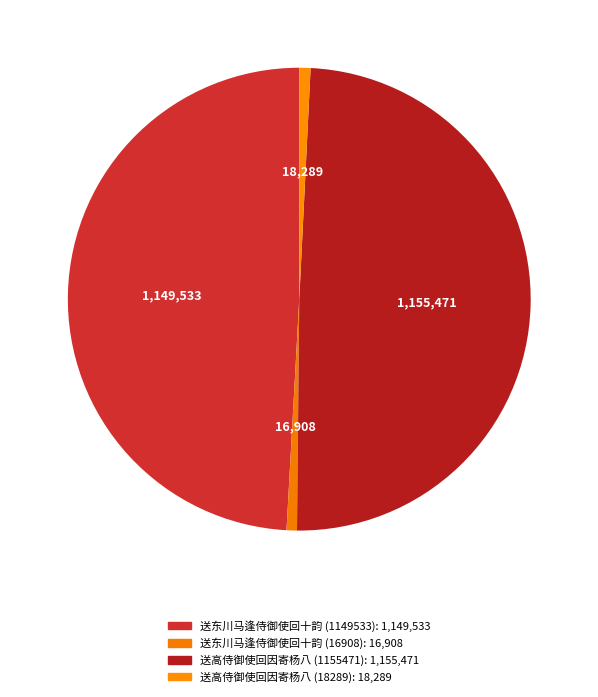

What percentage is the 送高侍御使回因寄杨八 (1155471) slice, to the nearest percent?

49%